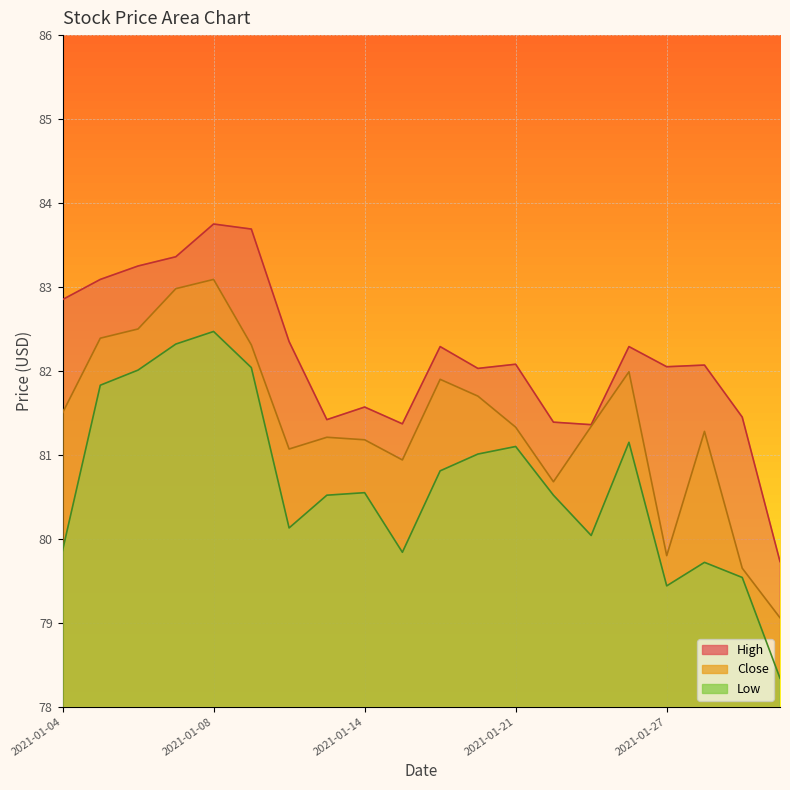

What is the average value of the Low series?

80.7